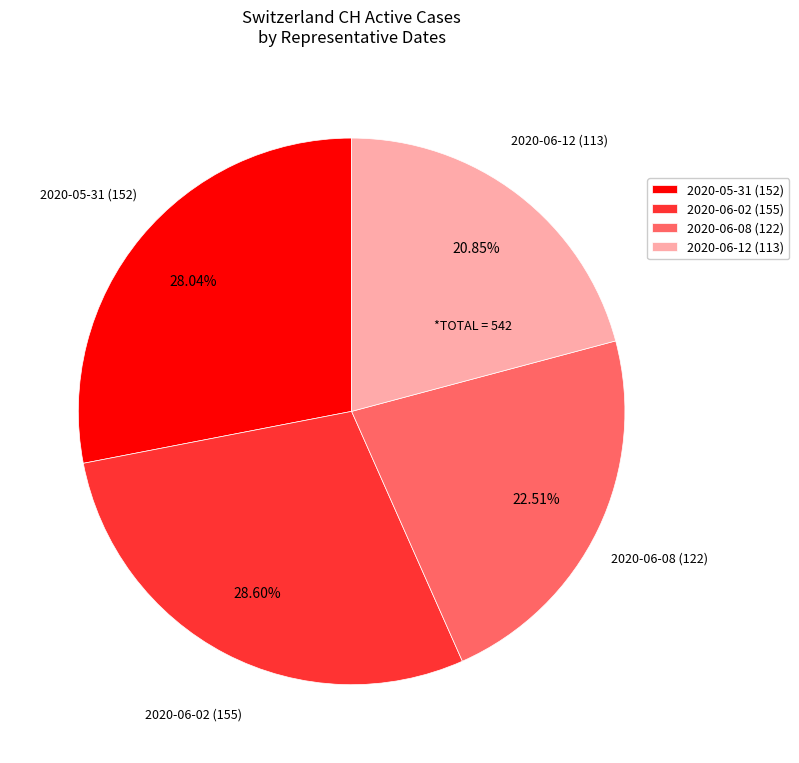

What is the smallest slice in the pie chart?

2020-06-12 (113)